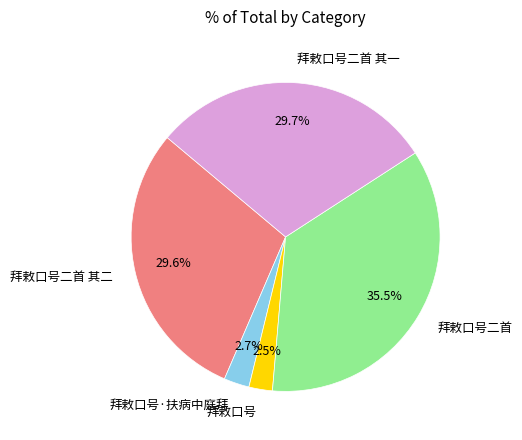

What percentage is the 拜敕口号·扶病中庭拜 slice, to the nearest percent?

3%